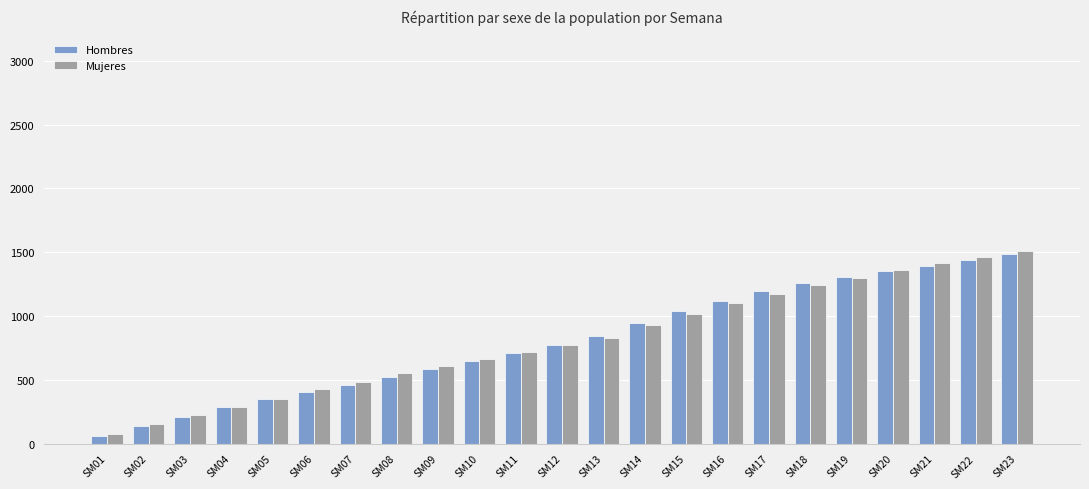

Reading right to left, what are all the values shown in this chart?

Hombres: SM23=1486	SM22=1440	SM21=1389	SM20=1351	SM19=1304	SM18=1261	SM17=1200	SM16=1119	SM15=1038	SM14=942	SM13=847	SM12=769	SM11=709	SM10=650	SM09=587	SM08=521	SM07=460	SM06=401	SM05=346	SM04=288	SM03=210	SM02=141	SM01=58
Mujeres: SM23=1512	SM22=1460	SM21=1412	SM20=1363	SM19=1300	SM18=1241	SM17=1175	SM16=1104	SM15=1018	SM14=933	SM13=831	SM12=772	SM11=716	SM10=663	SM09=606	SM08=553	SM07=485	SM06=431	SM05=351	SM04=288	SM03=224	SM02=152	SM01=76